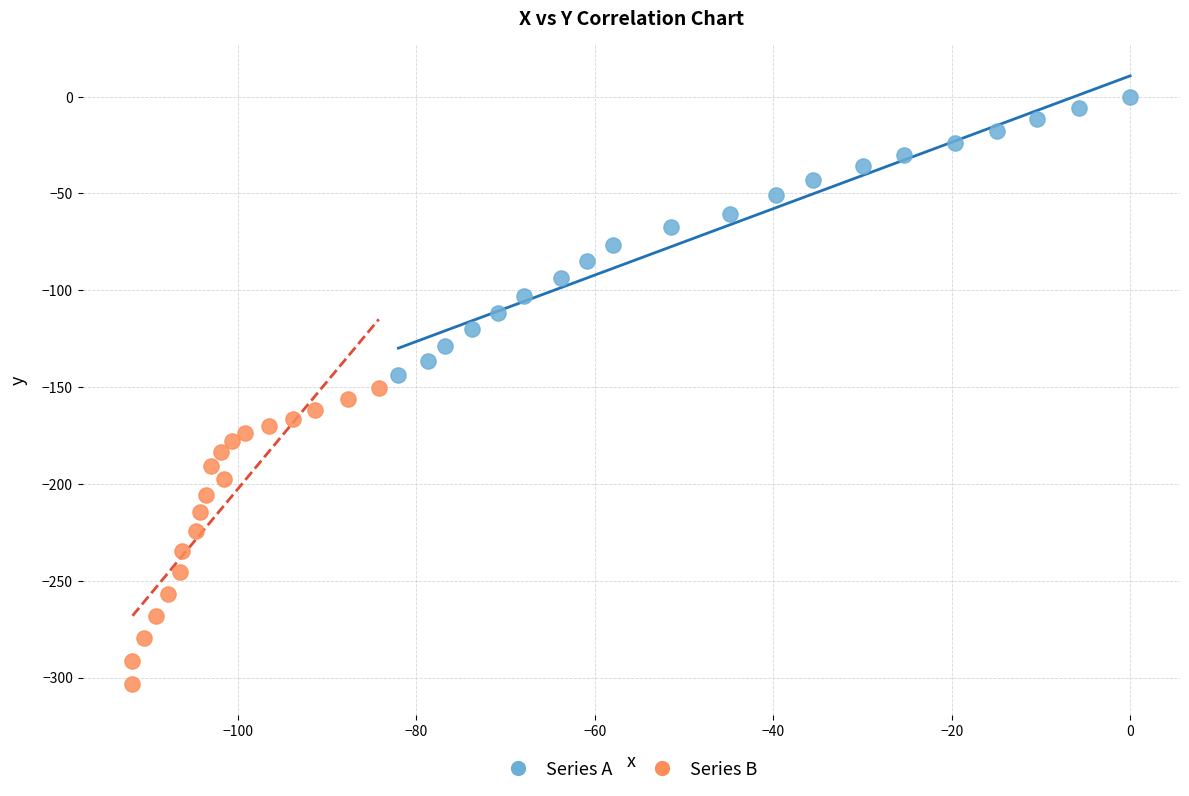

What are all the series names shown in the legend?

Series A, Series B